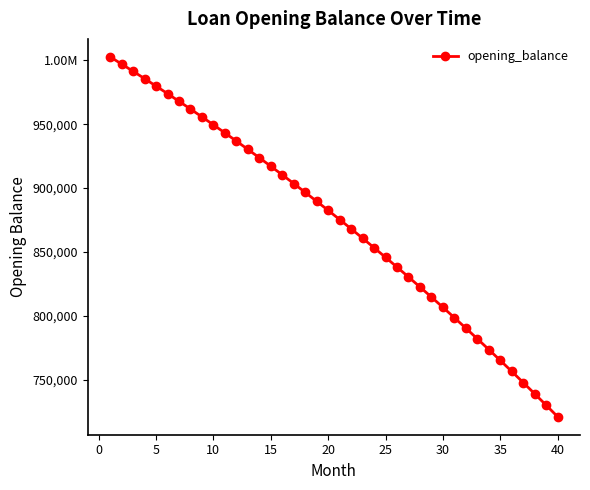

Does the chart have visible grid lines?

No